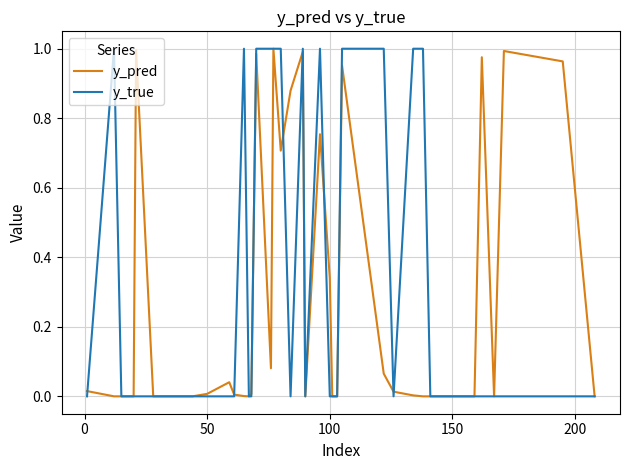

What are all the series names shown in the legend?

y_pred, y_true